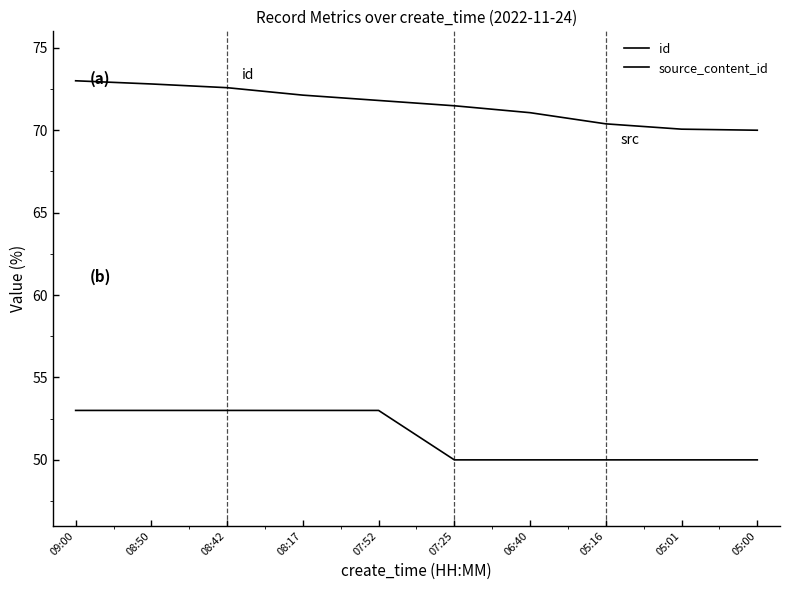

What is the total value across all series at 07:52?

124.8